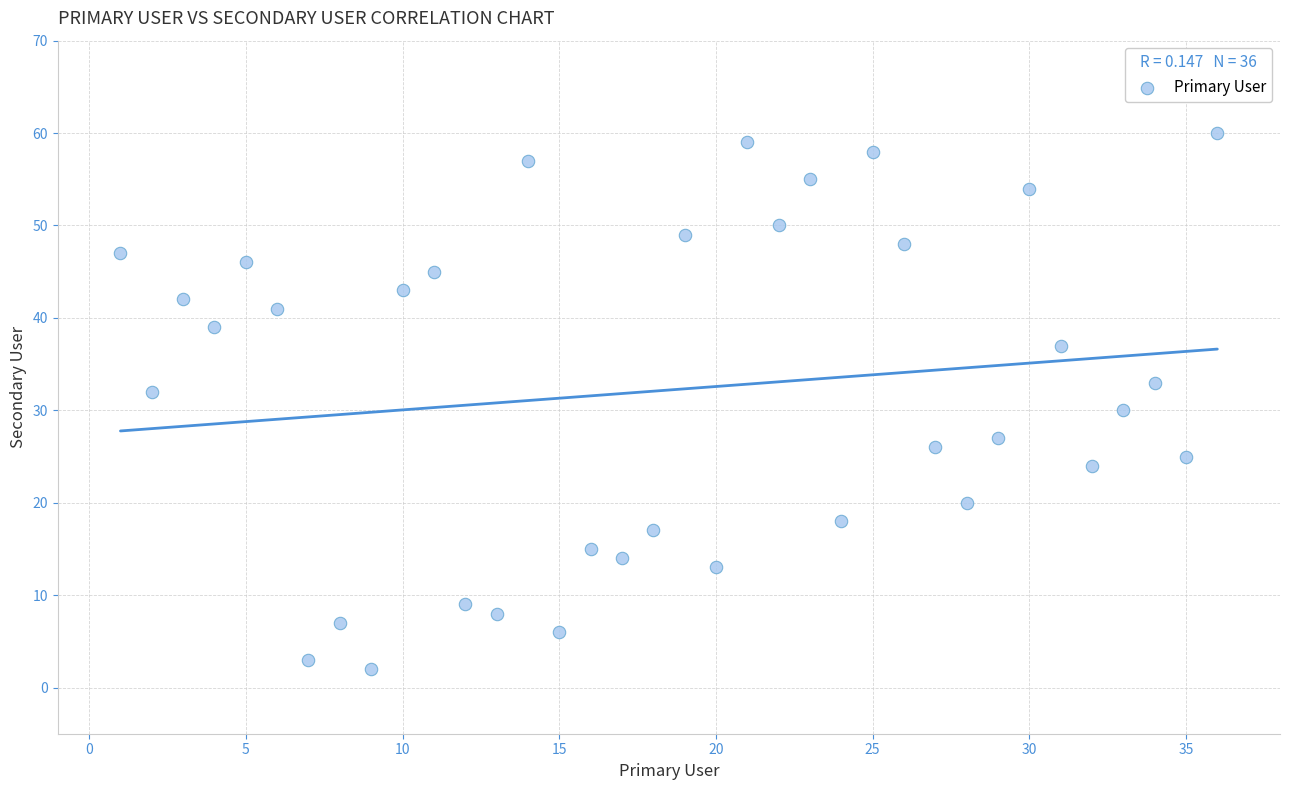

What is the range of Y values (max minus min)?

58